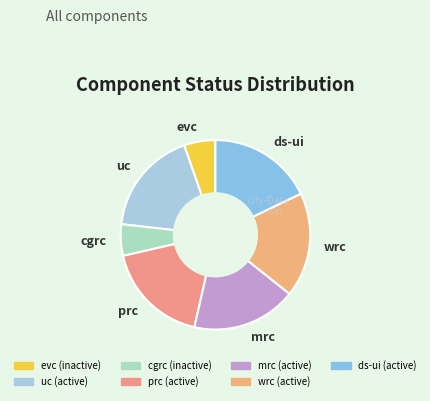

Does any single category account for the majority?

No